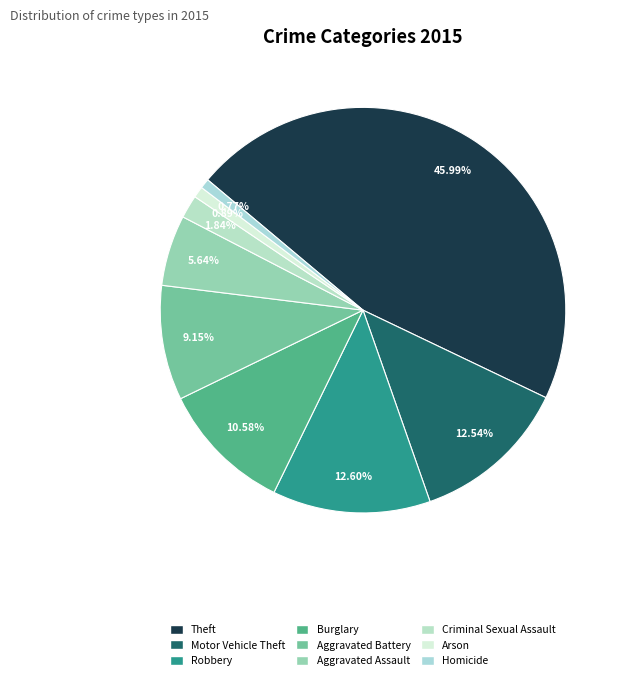

Count the number of slices in the pie.

9